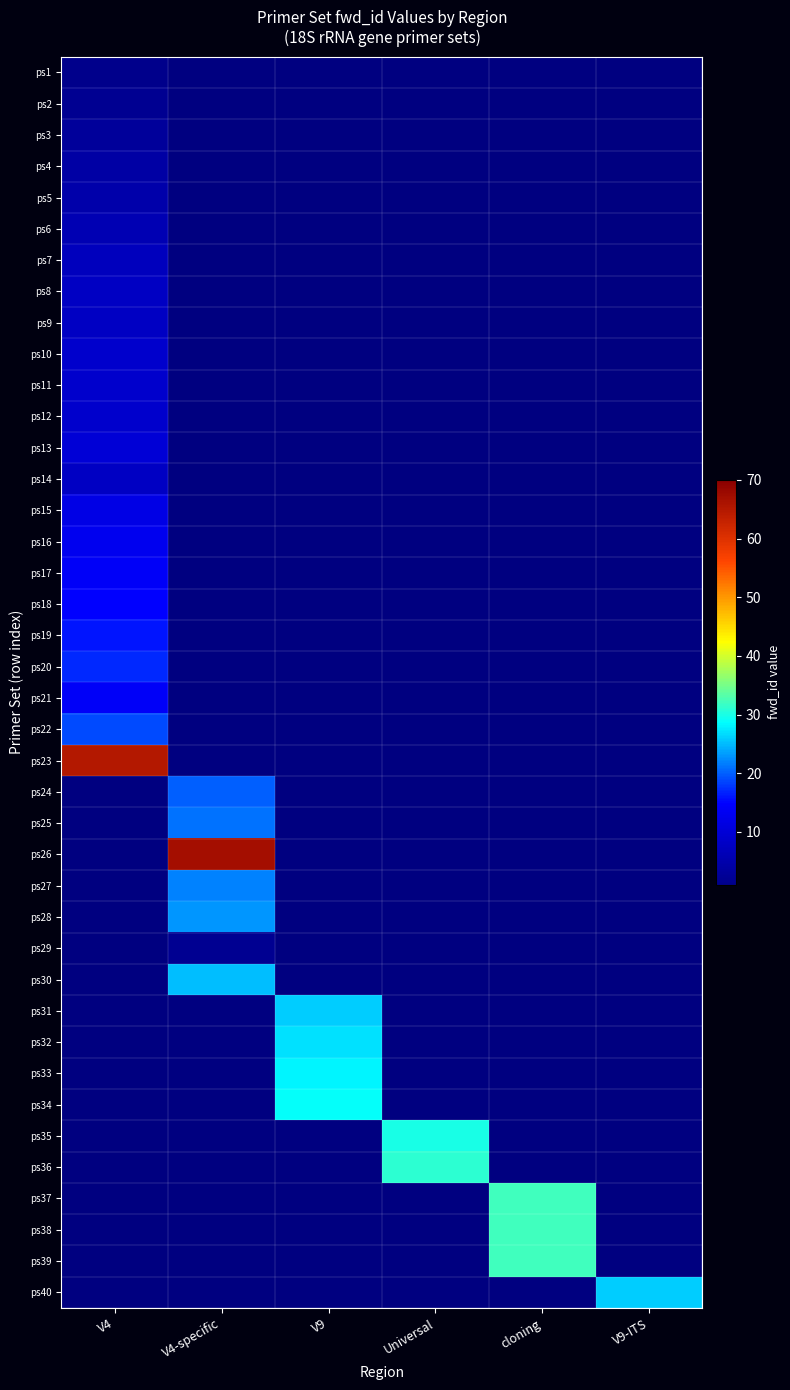

At which category does the chart reach its peak across all series?

V4-specific